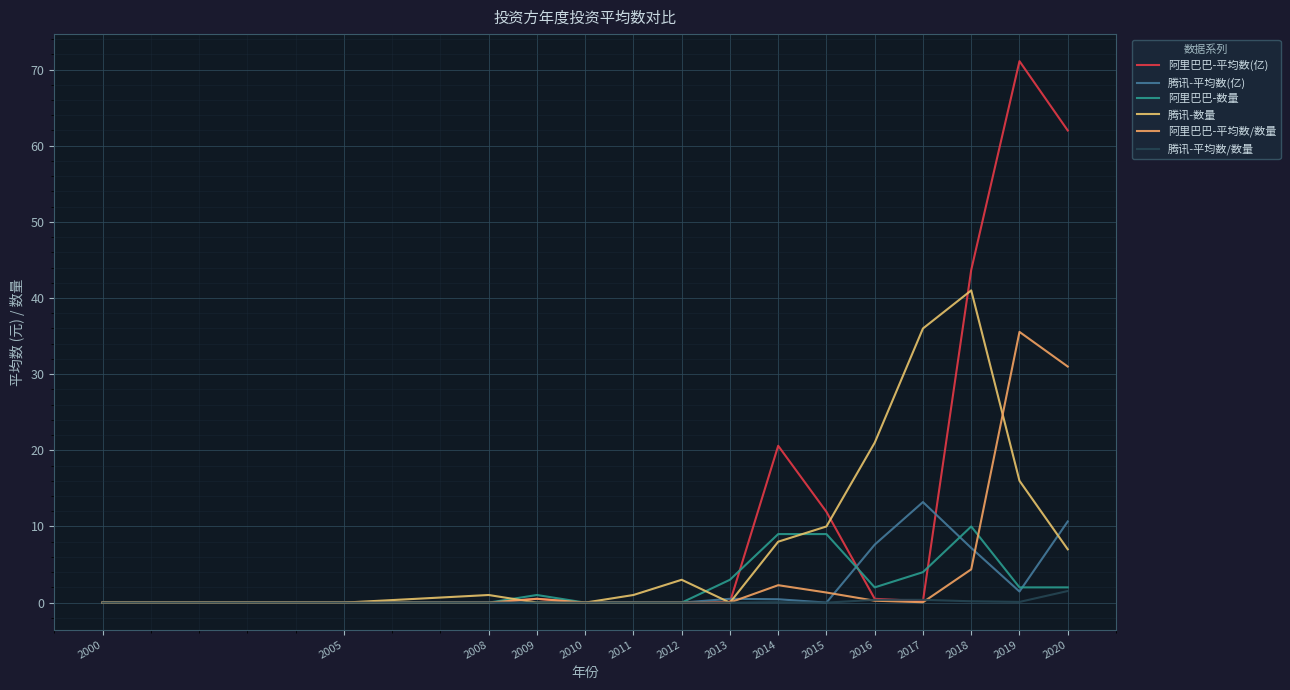

Rank the series by their maximum value, from lowest to highest.

腾讯-平均数/数量, 阿里巴巴-数量, 腾讯-平均数(亿), 阿里巴巴-平均数/数量, 腾讯-数量, 阿里巴巴-平均数(亿)